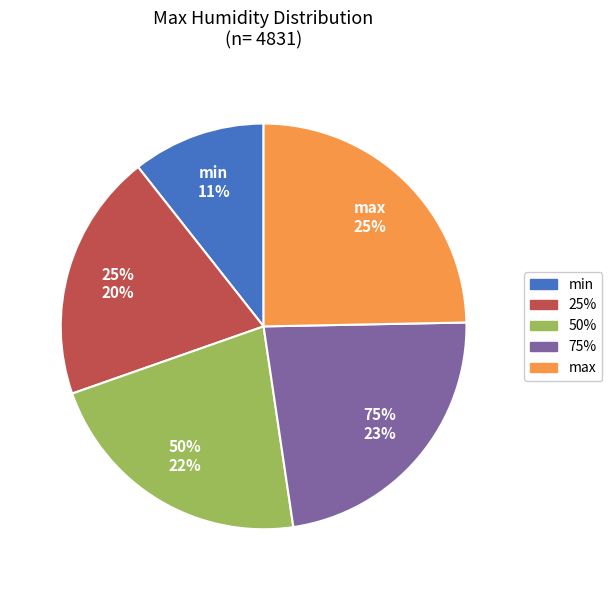

True or false: max accounts for 25% of the total.

True